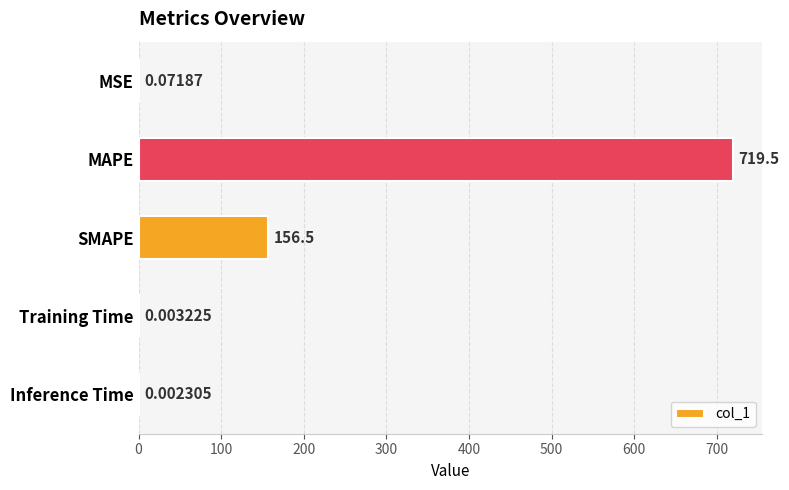

Which has a higher value, MSE or Training Time?

MSE